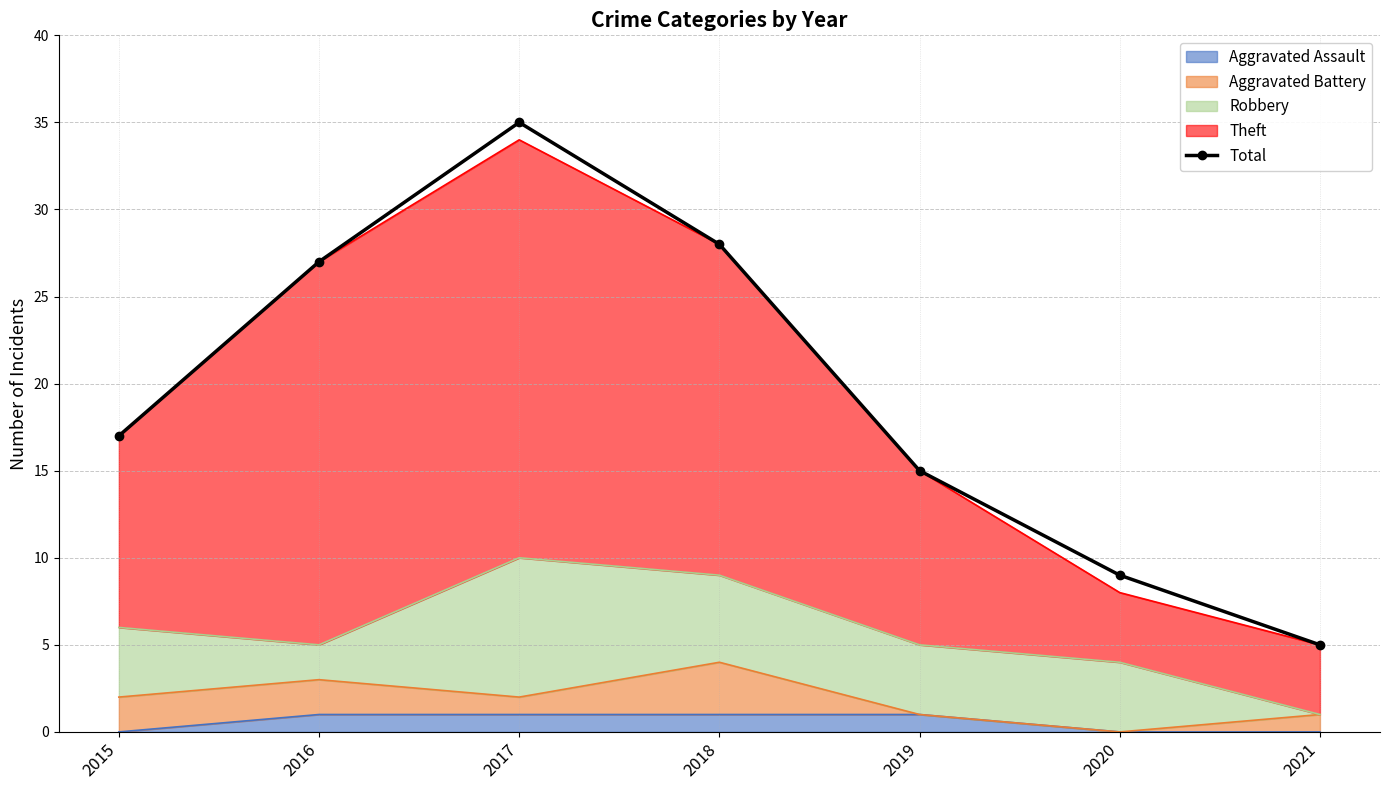

What is the difference between the maximum and minimum values?

30